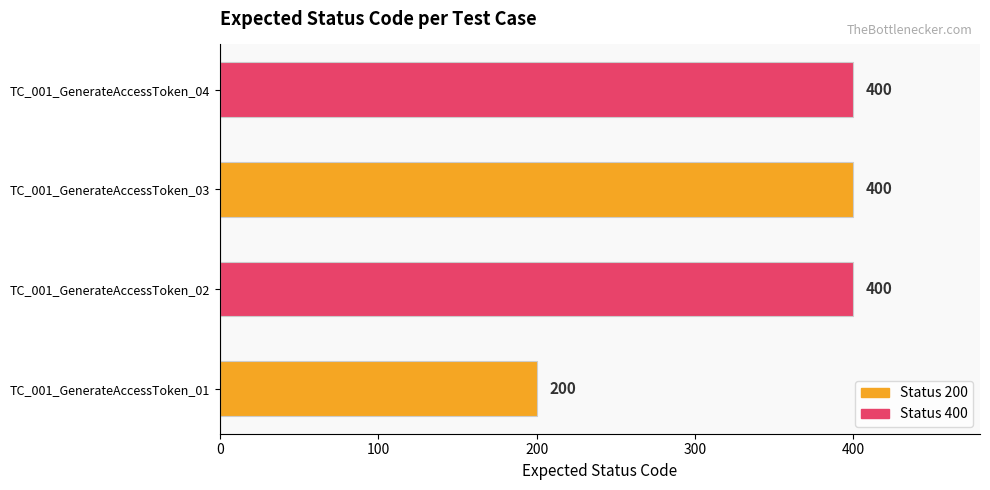

What is the average value?

350